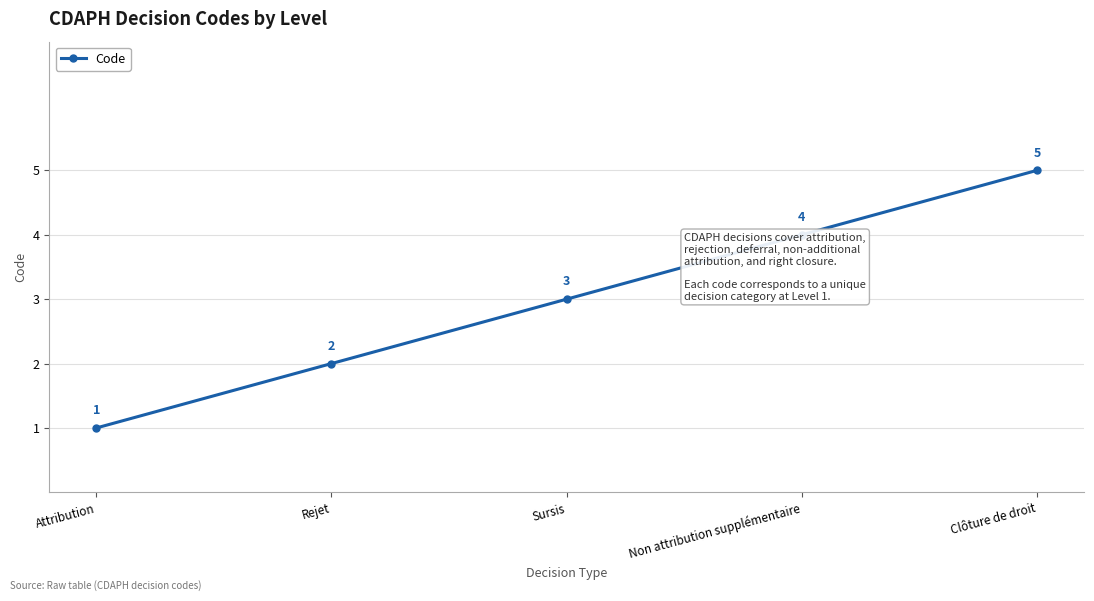

How many data points are less than 3?

2